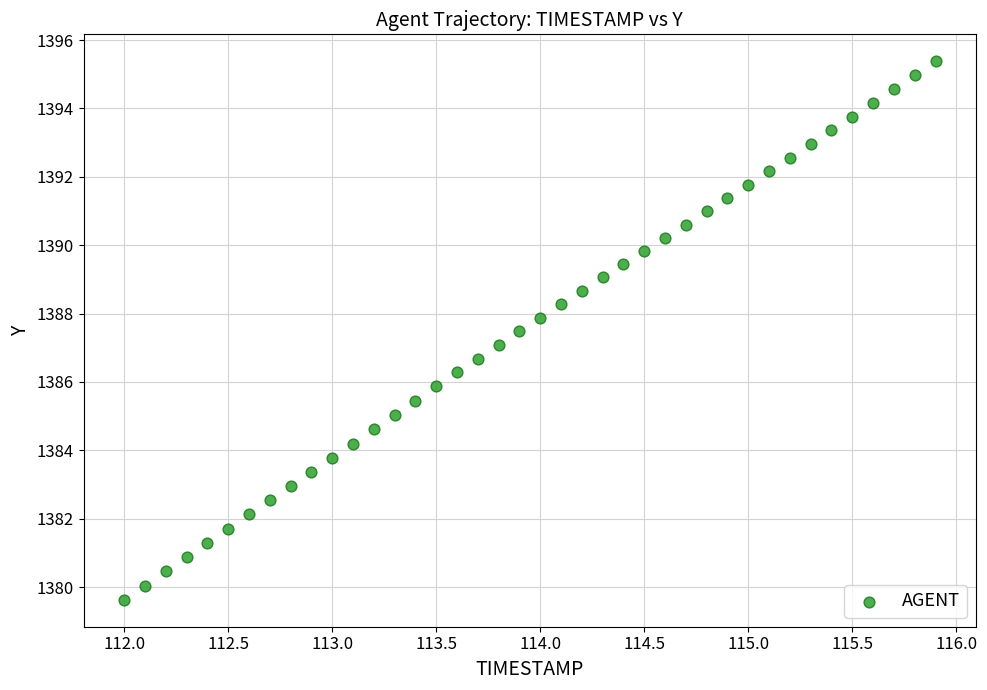

What is the range of X values (max minus min)?

3.9